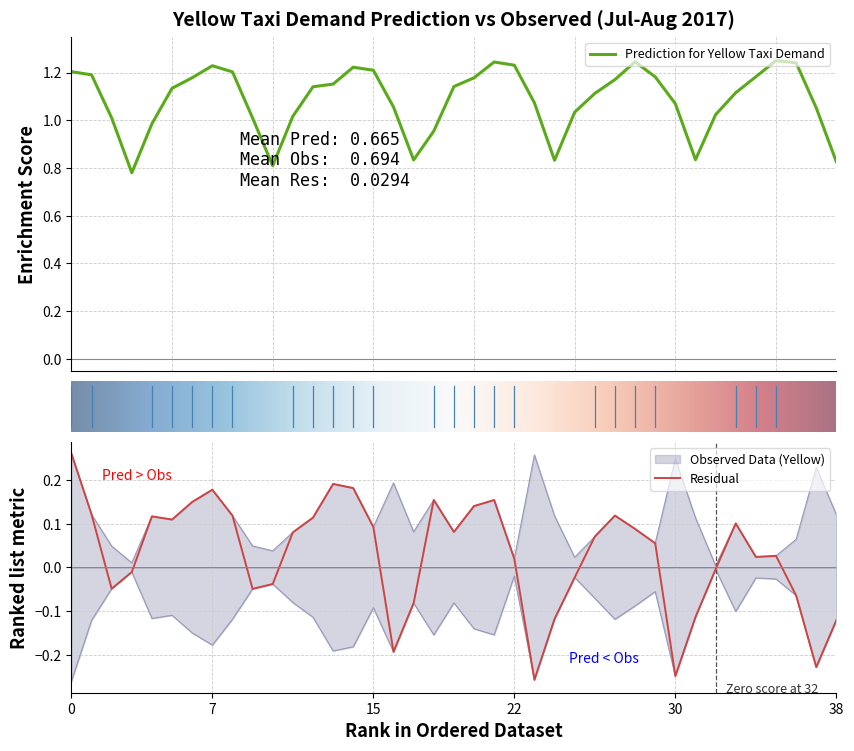

True or false: Prediction for Yellow Taxi Demand has a value of 1.2 at 34.

True